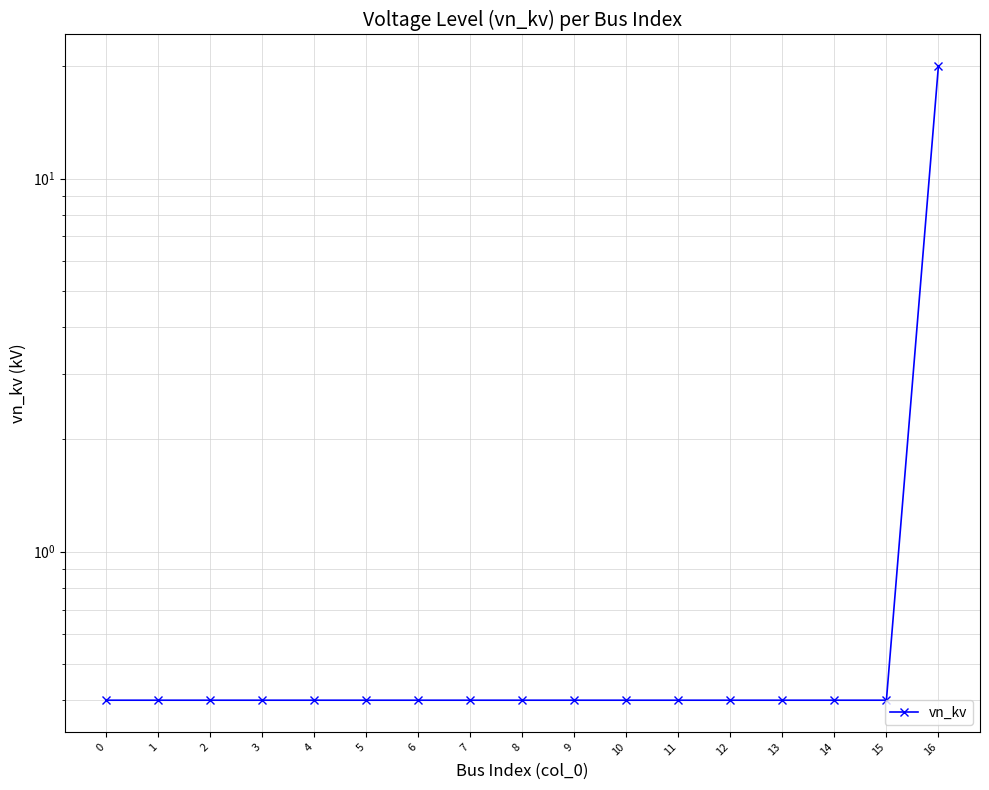

Does the chart display data point markers on the line(s)?

Yes